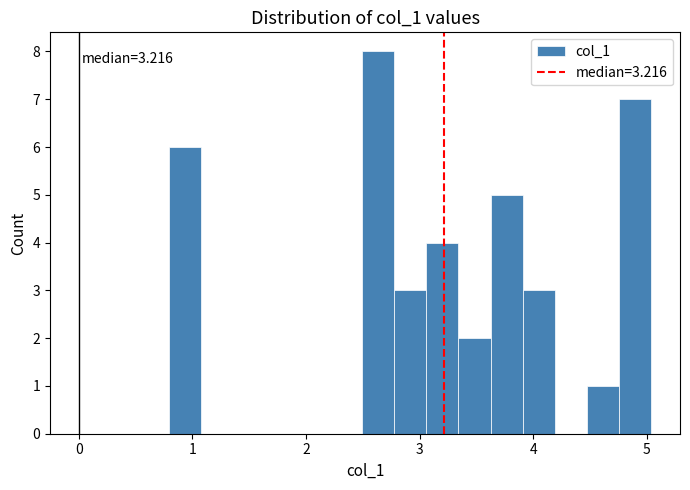

Read against the x-axis, roughly where is the centre of the tallest bar?

2.6